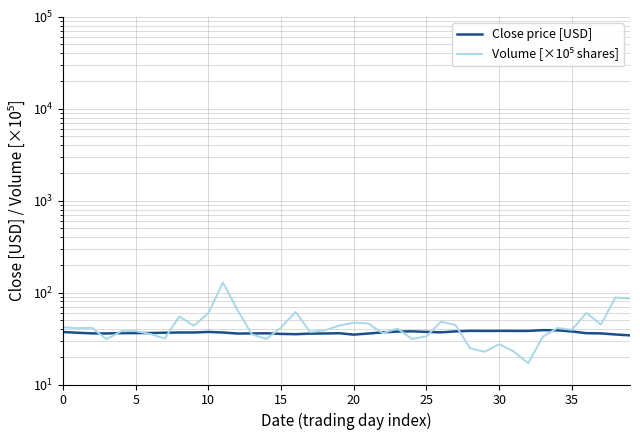

How many lines are shown in the chart?

2